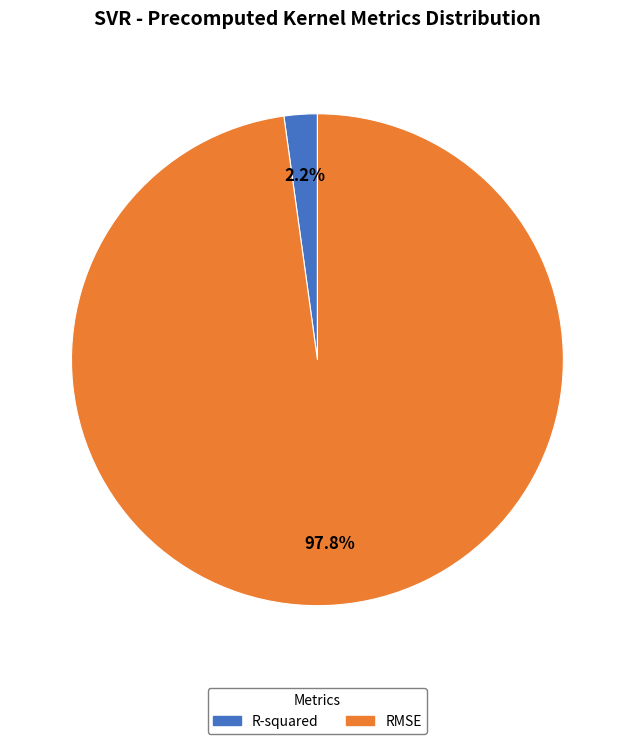

What percentage is the R-squared slice, to the nearest percent?

2%